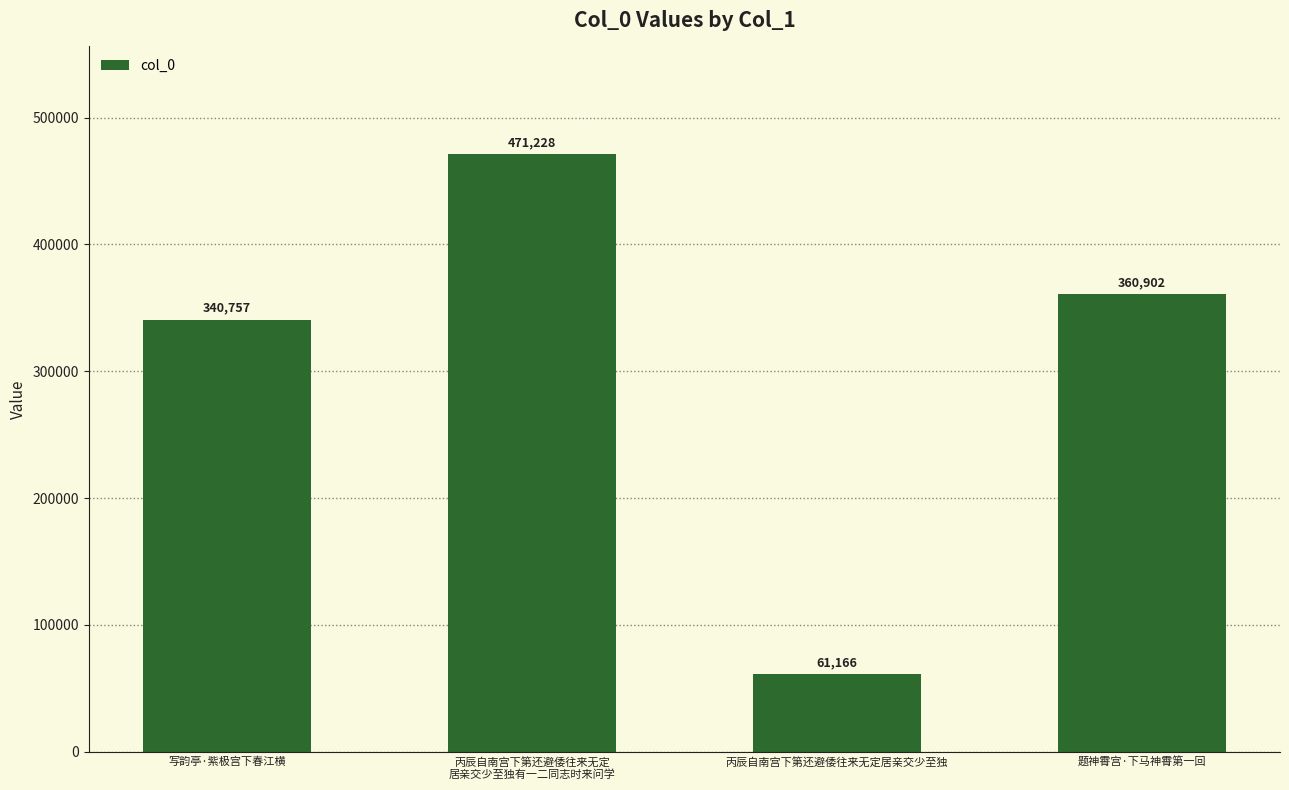

Reading right to left, list all the values displayed in this chart.

题神霄宫·下马神霄第一回=360902	丙辰自南宫下第还避倭往来无定居亲交少至独=61166	丙辰自南宫下第还避倭往来无定
居亲交少至独有一二同志时来问学=471228	写韵亭·紫极宫下春江横=340757